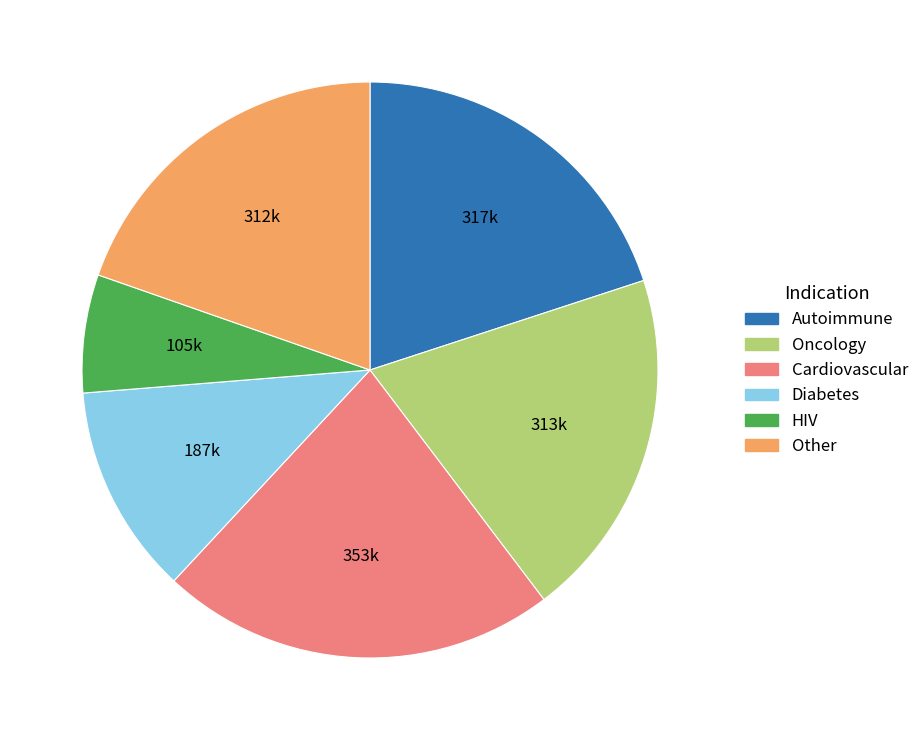

Approximately how many times larger is the value at Oncology compared to Autoimmune?

1.0